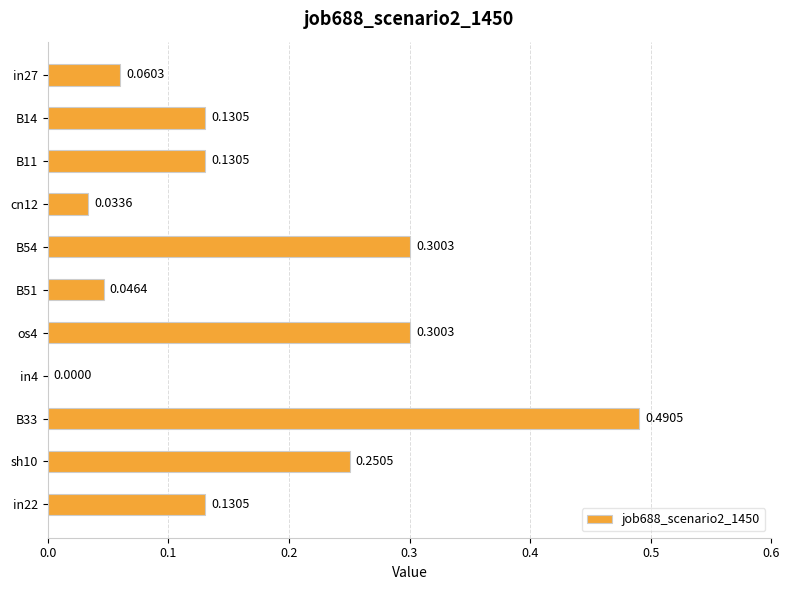

What is the change in value from B14 to os4?

+0.2